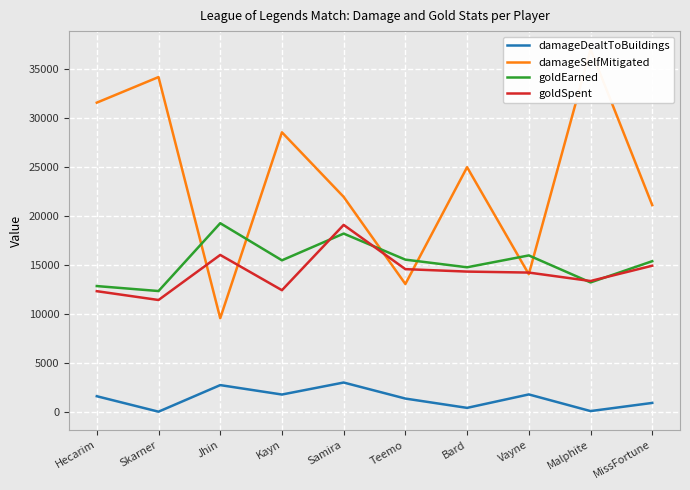

Which series changed the most between Hecarim and Jhin?

damageSelfMitigated